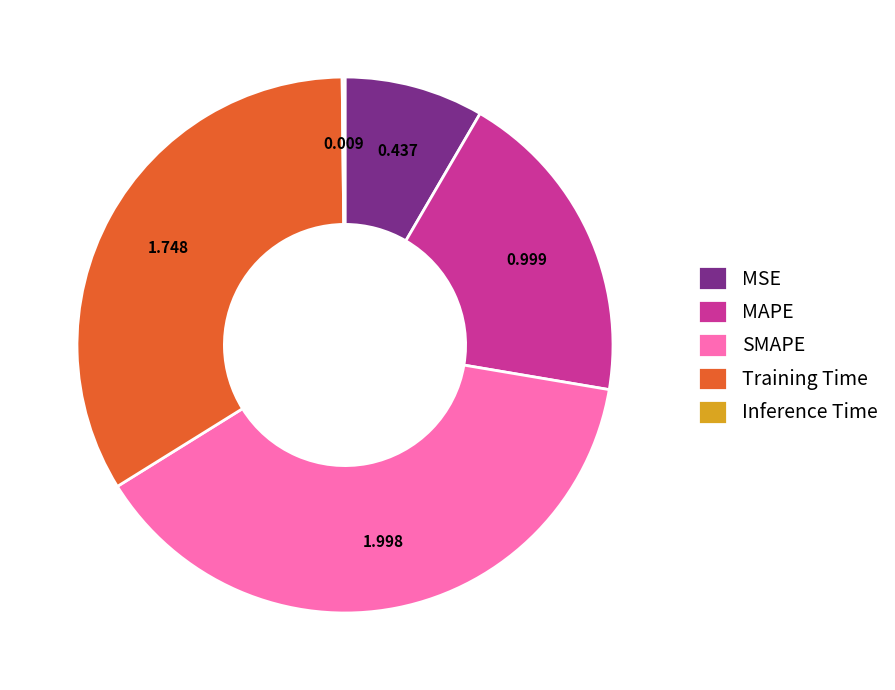

Which category has the biggest portion of the pie?

SMAPE